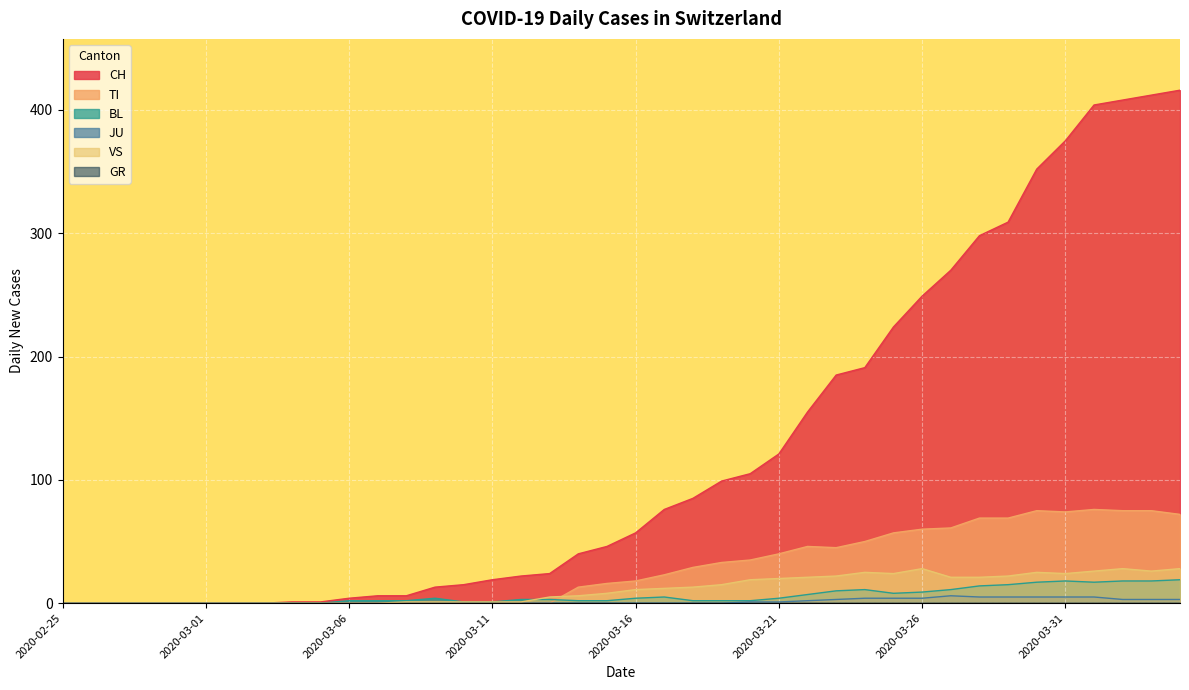

How many interior local valleys does the TI series have?

2